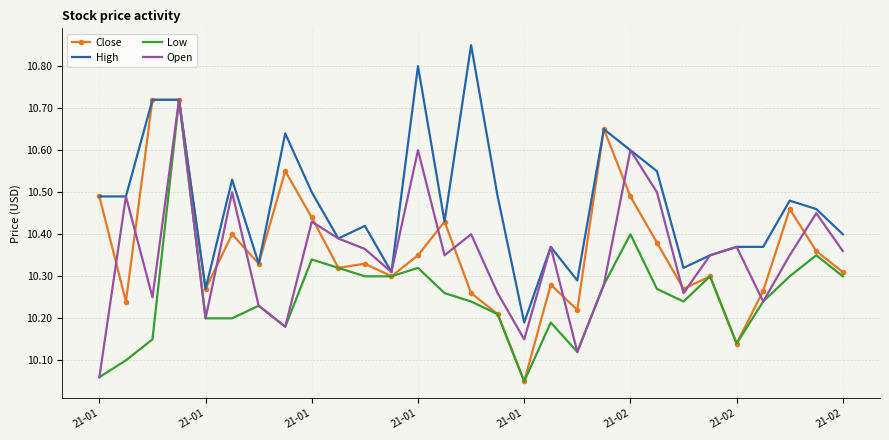

Which series has the largest total across all categories?

High